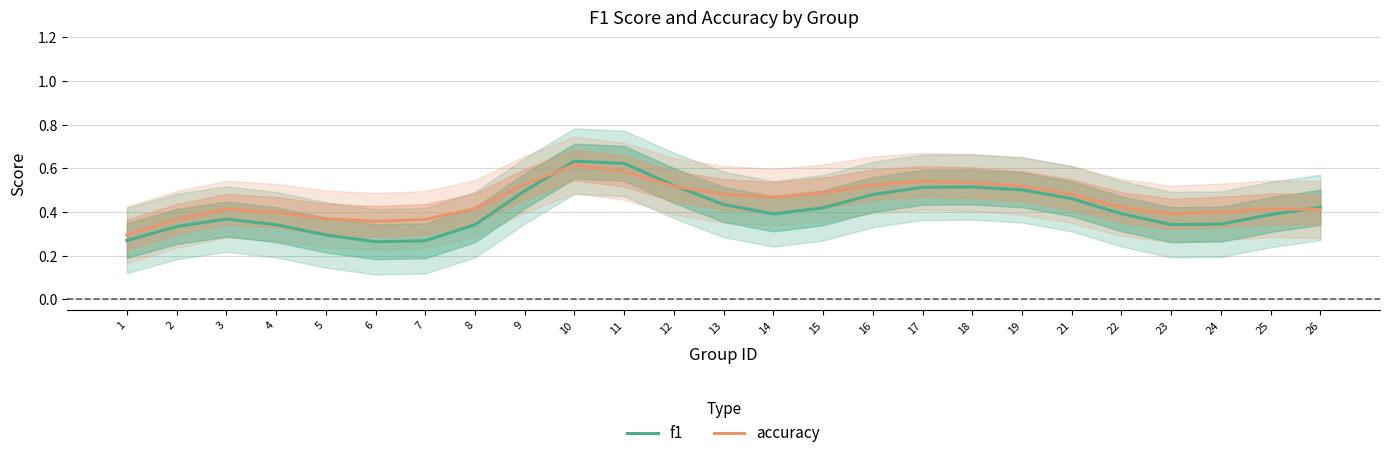

What is the value of the accuracy point at the 2nd from the left?

0.4